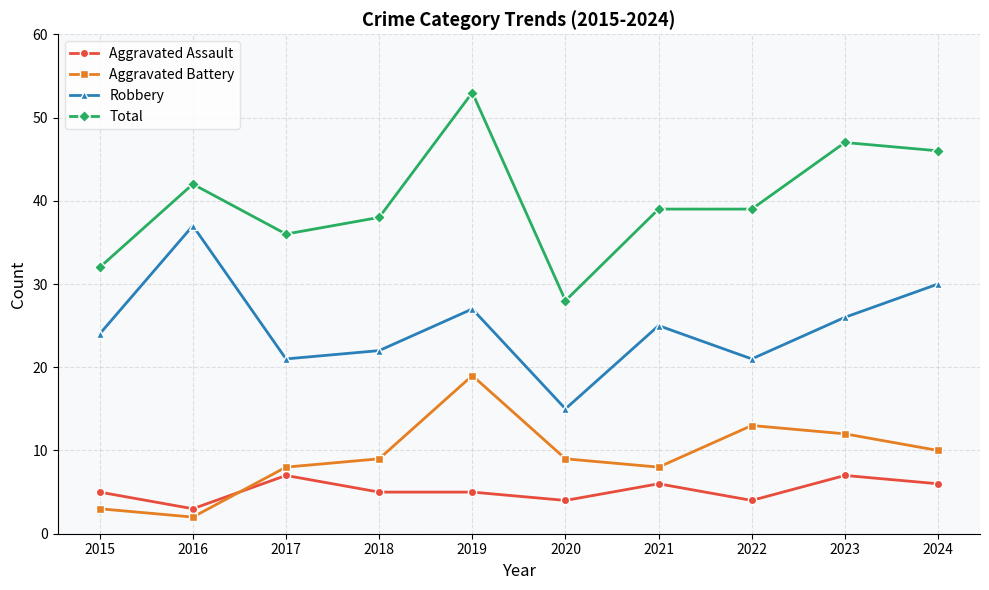

Which series changed the most between 2019 and 2021?

Total